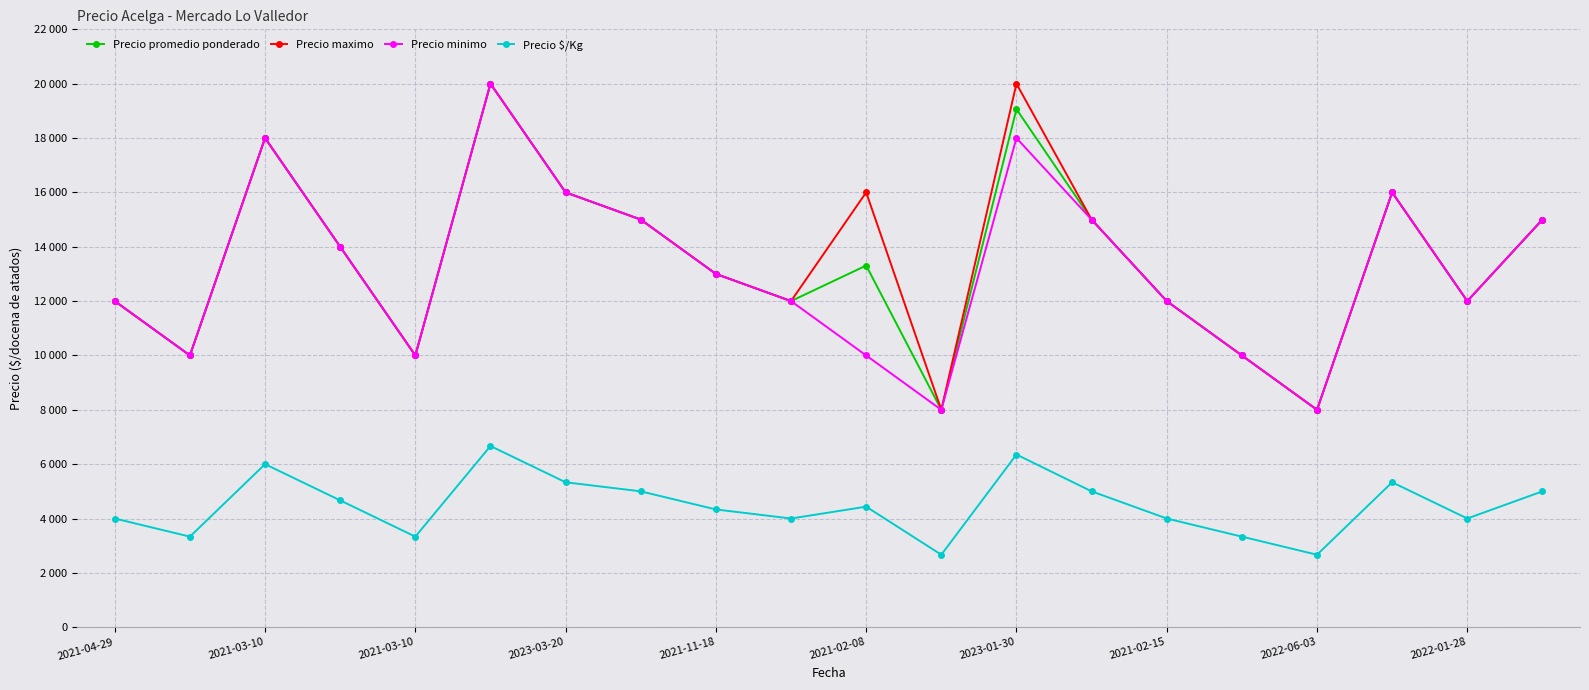

Does the chart have visible grid lines?

Yes